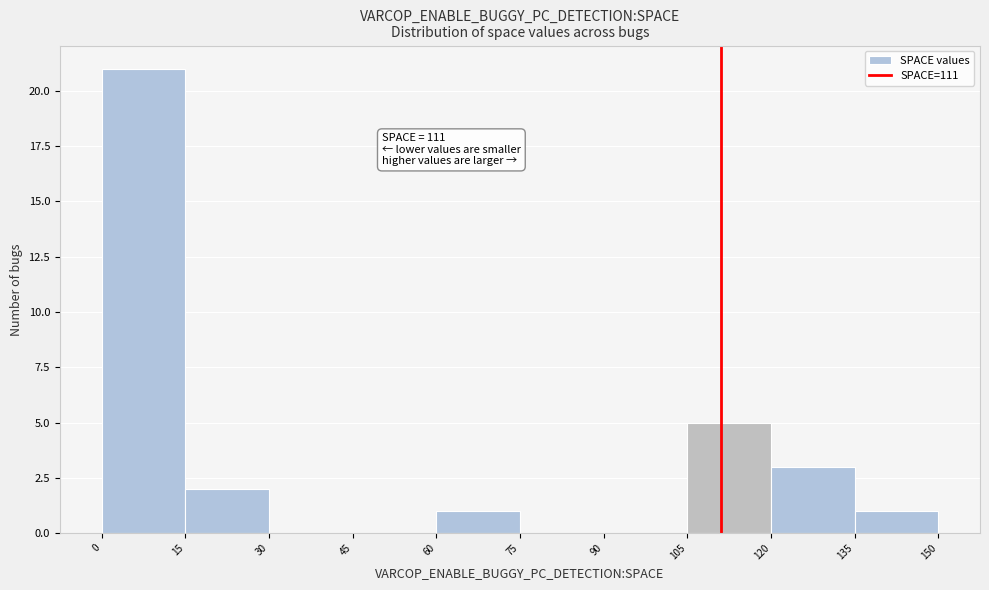

Over which range of the x-axis is the bar tallest?

0 to 15